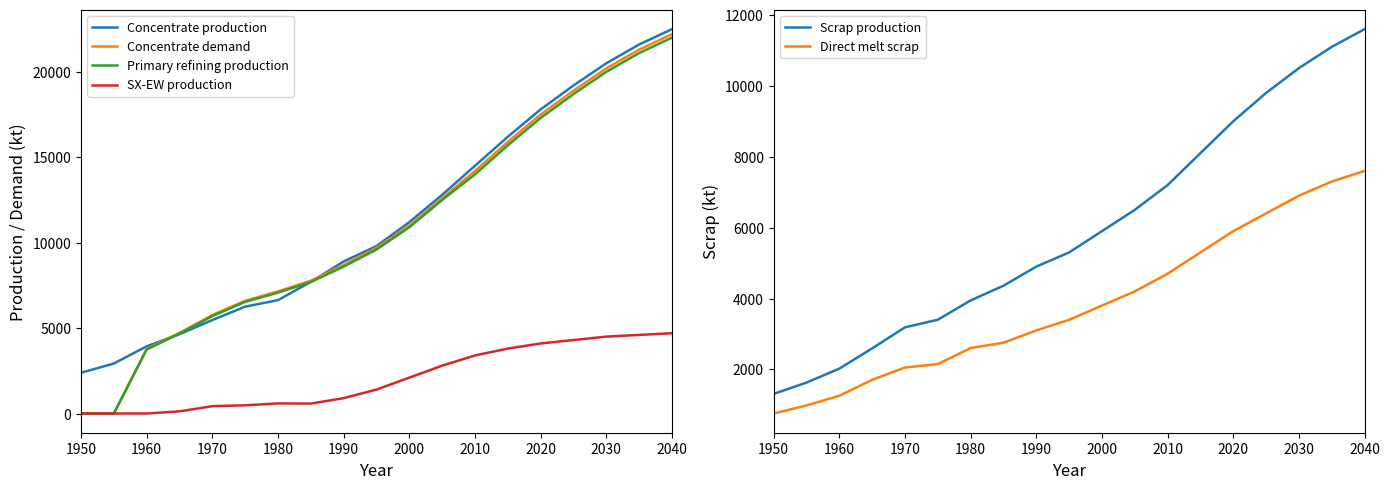

How many values in Concentrate demand are above zero?

17